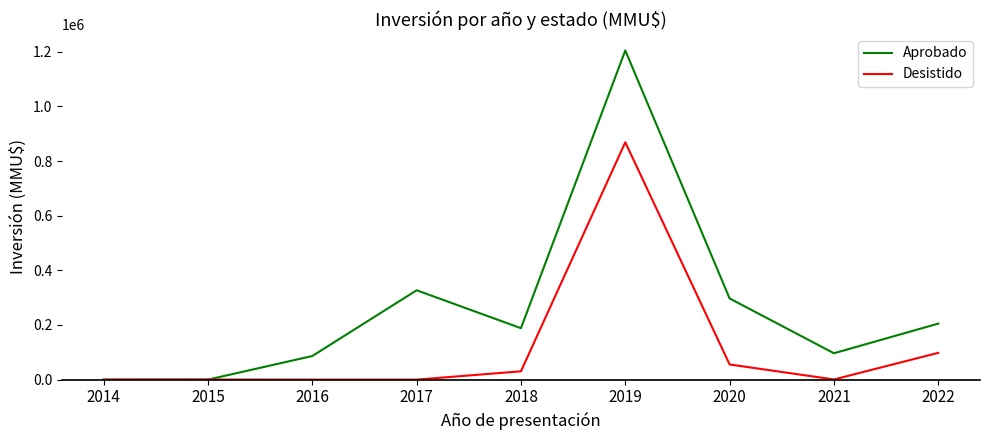

What is the difference between the highest and lowest values at 2018?

157930